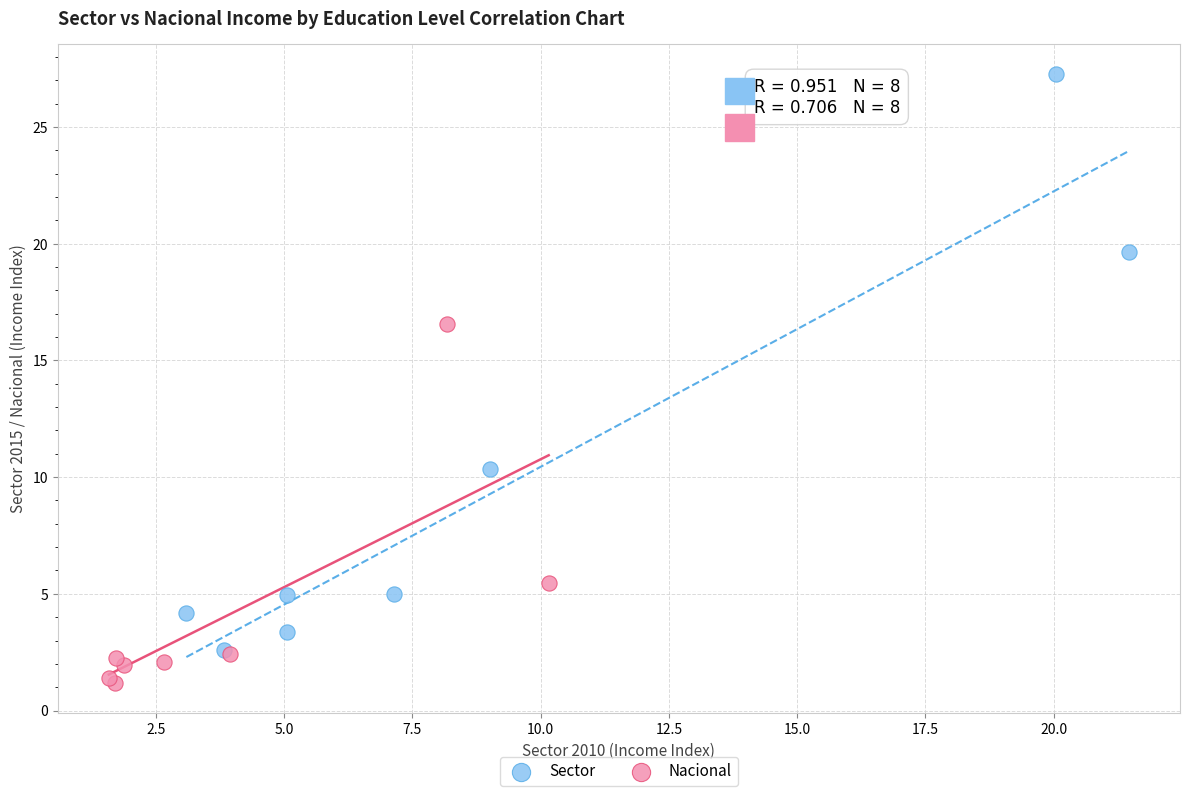

Which series reaches the maximum Y coordinate?

Sector